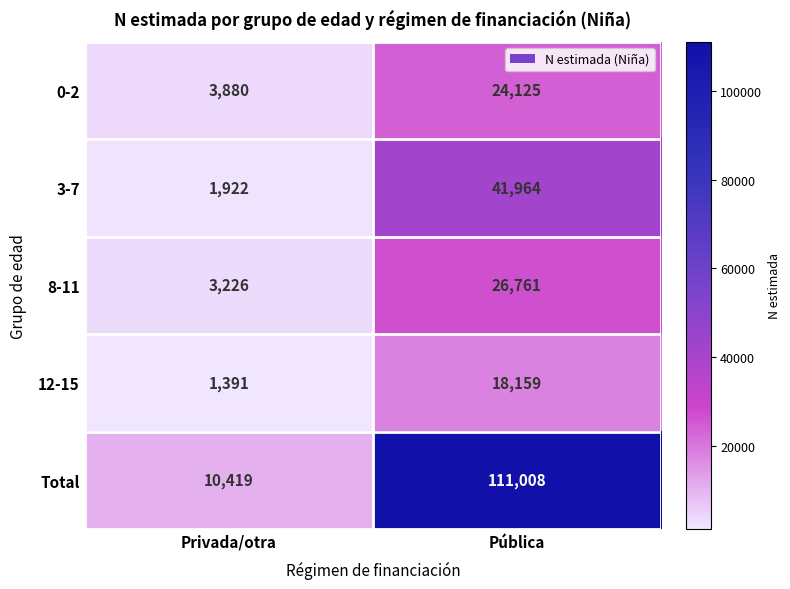

Which series has the largest range (max minus min)?

Total